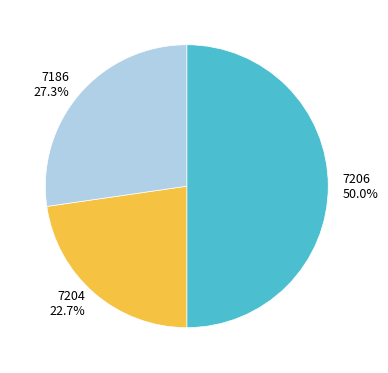

What is the total percentage of 7186 and 7206?

77.3%